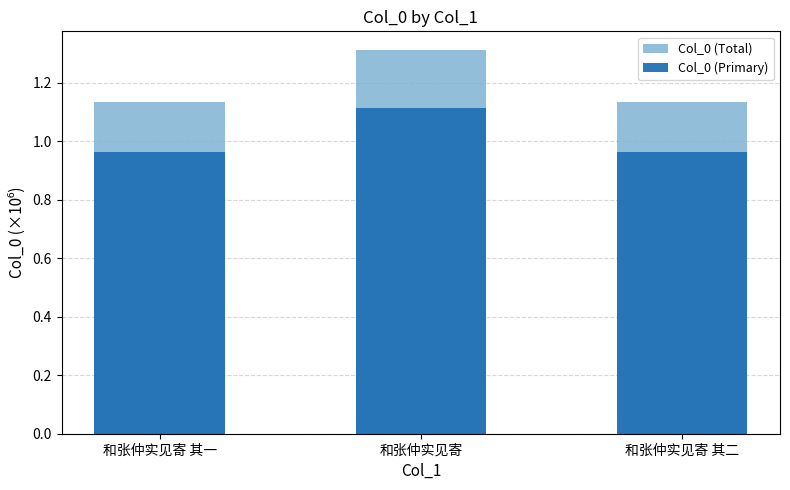

Rank the categories by Col_0 (Total) value from highest to lowest.

和张仲实见寄, 和张仲实见寄 其二, 和张仲实见寄 其一